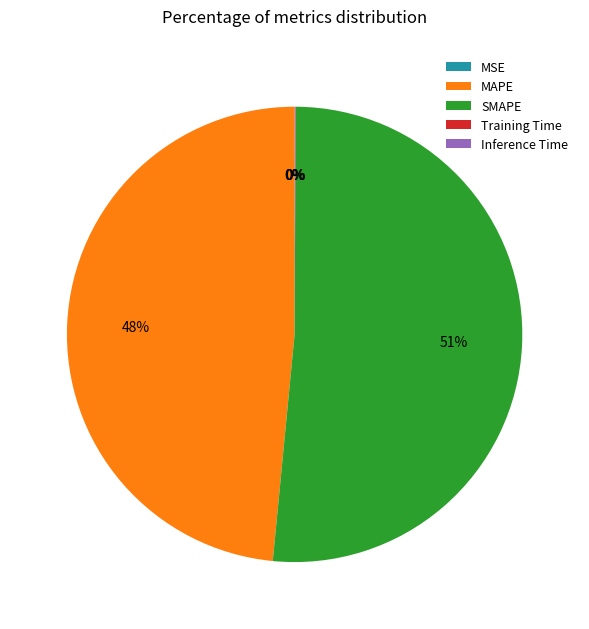

What is the largest slice in the pie chart?

SMAPE